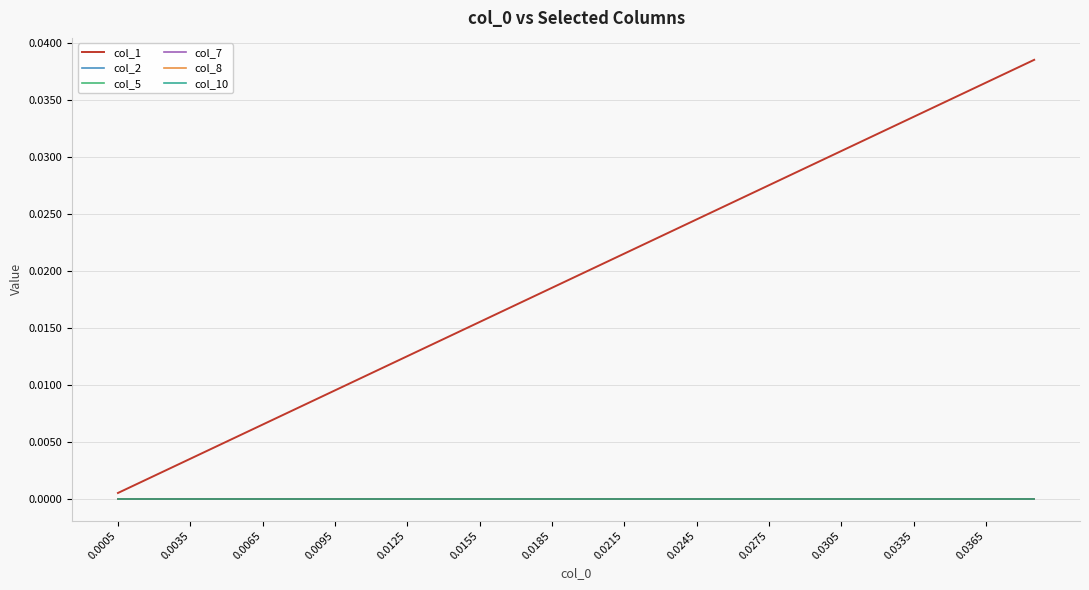

Rank the series by their maximum value, from highest to lowest.

col_1, col_2, col_5, col_7, col_8, col_10